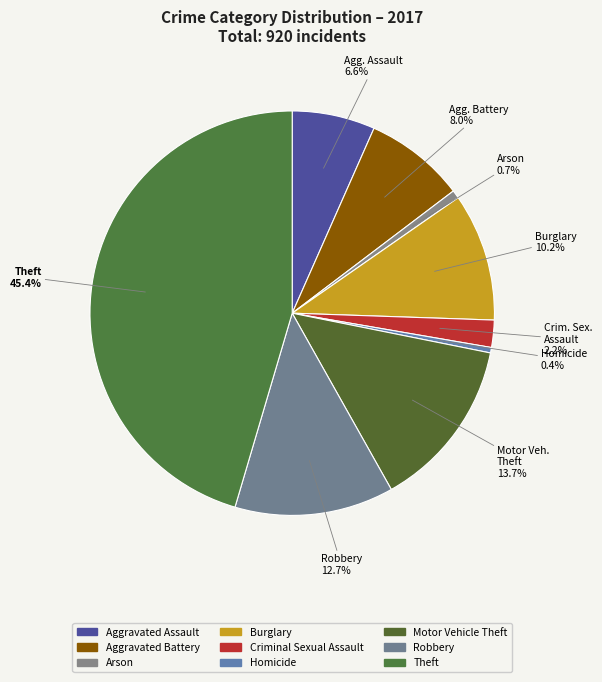

What is the largest slice in the pie chart?

Theft